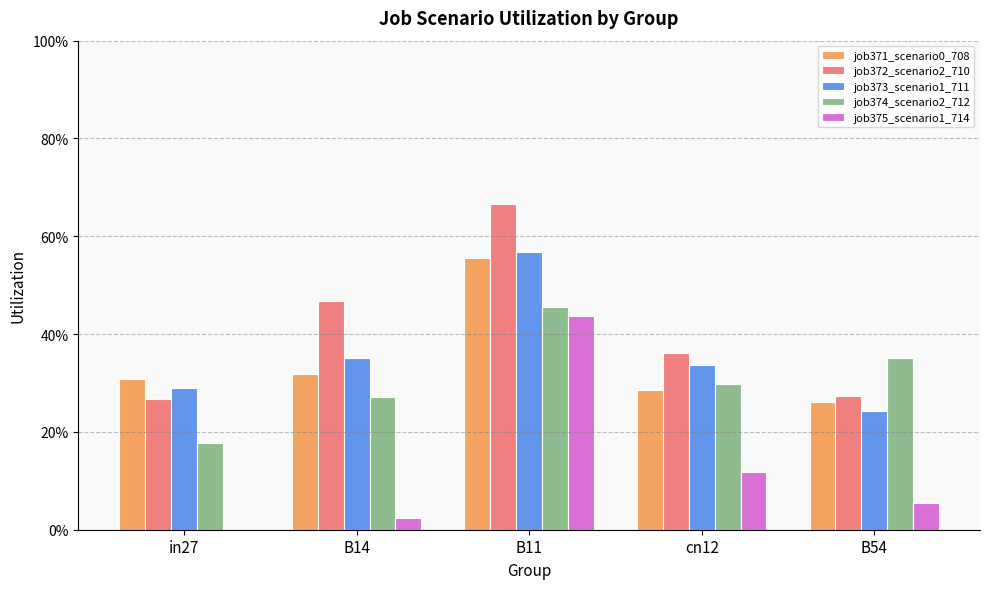

What is the value of the job373_scenario1_711 bar at the 4th from the left?

0.3